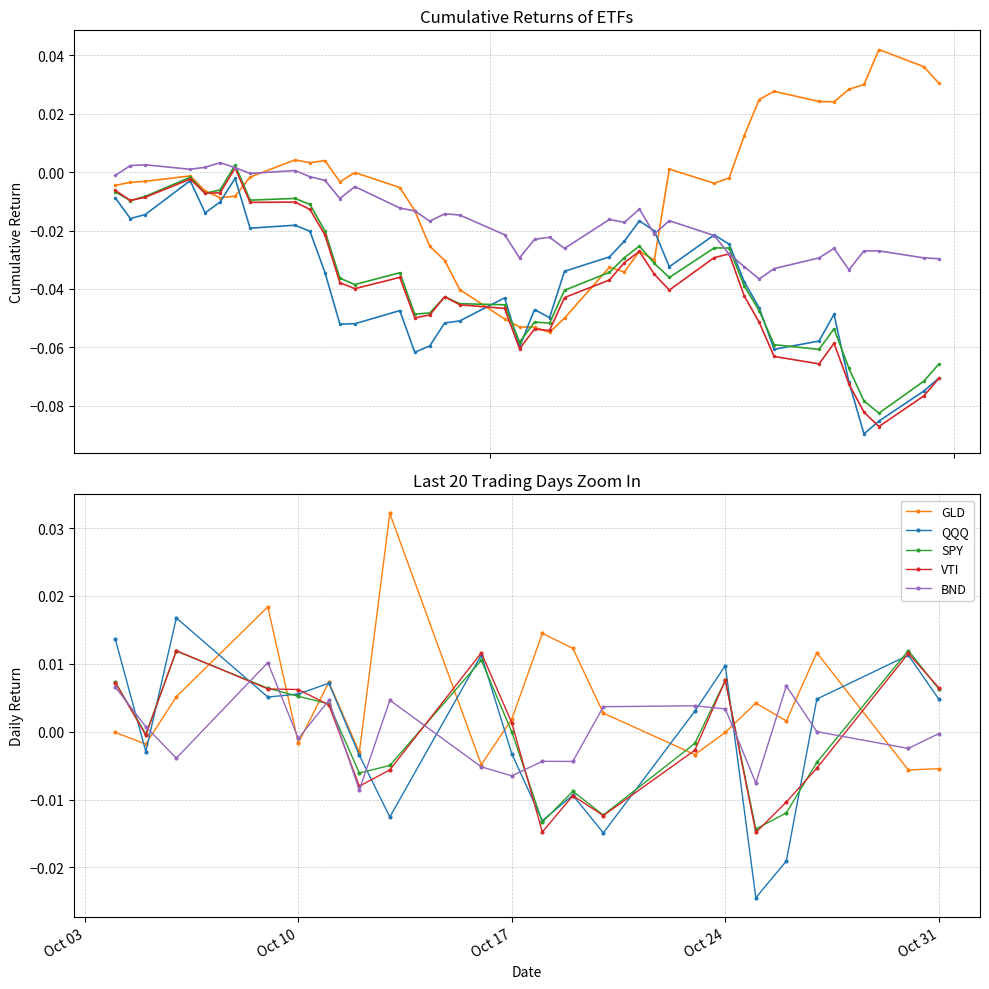

What are all the series names shown in the legend?

GLD, QQQ, SPY, VTI, BND